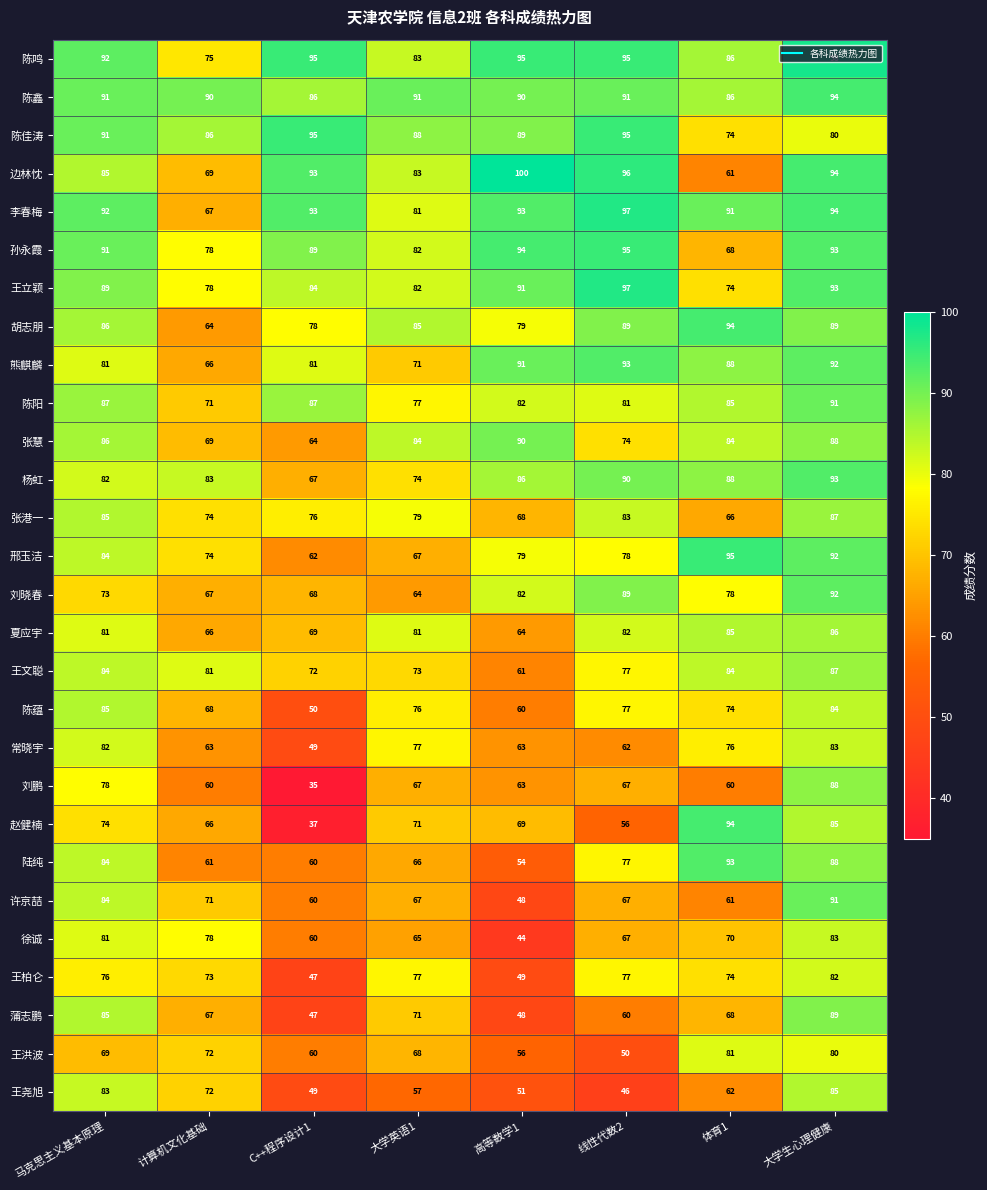

What is the difference between the 张慧 values at C++程序设计1 and 大学生心理健康?

24